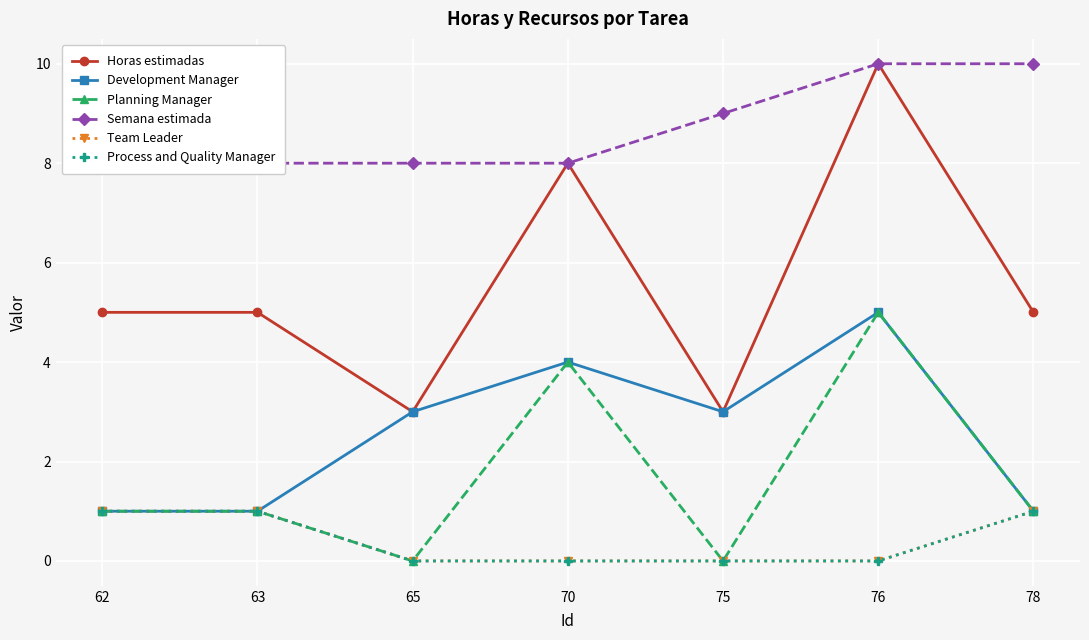

Reading right to left, what are all the values shown in this chart?

Horas estimadas: 78=5	76=10	75=3	70=8	65=3	63=5	62=5
Development Manager: 78=1	76=5	75=3	70=4	65=3	63=1	62=1
Planning Manager: 78=1	76=5	75=0	70=4	65=0	63=1	62=1
Semana estimada: 78=10	76=10	75=9	70=8	65=8	63=8	62=8
Team Leader: 78=1	76=0	75=0	70=0	65=0	63=1	62=1
Process and Quality Manager: 78=1	76=0	75=0	70=0	65=0	63=1	62=1